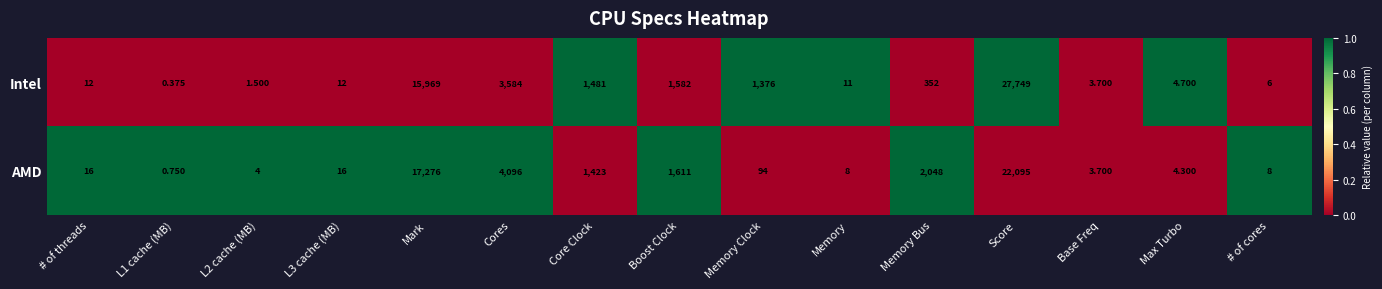

At which category is the sum across all series the highest?

Score